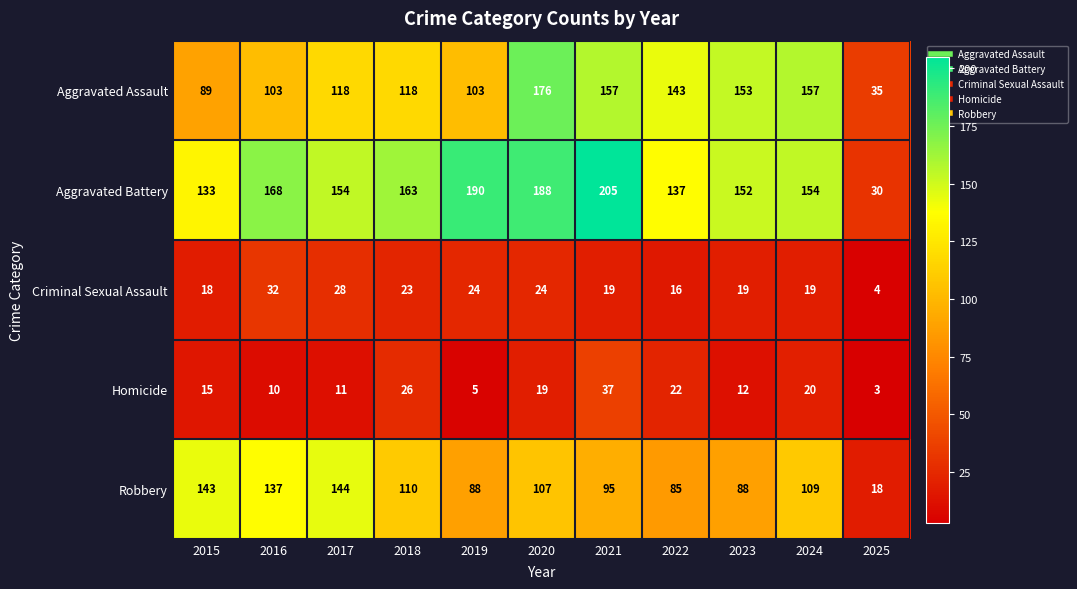

Rank the series at 2025 from lowest to highest value.

Homicide, Criminal Sexual Assault, Robbery, Aggravated Battery, Aggravated Assault